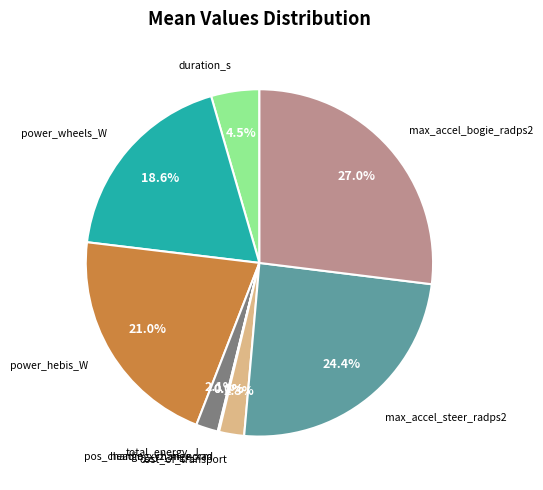

Is there a majority slice in this chart?

No